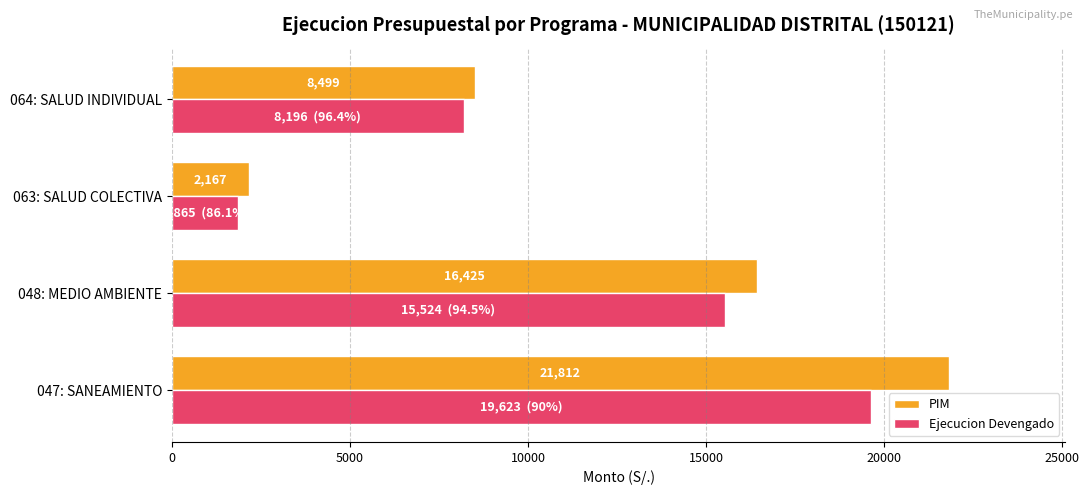

What is the total value across all series at 063: SALUD COLECTIVA?

4032